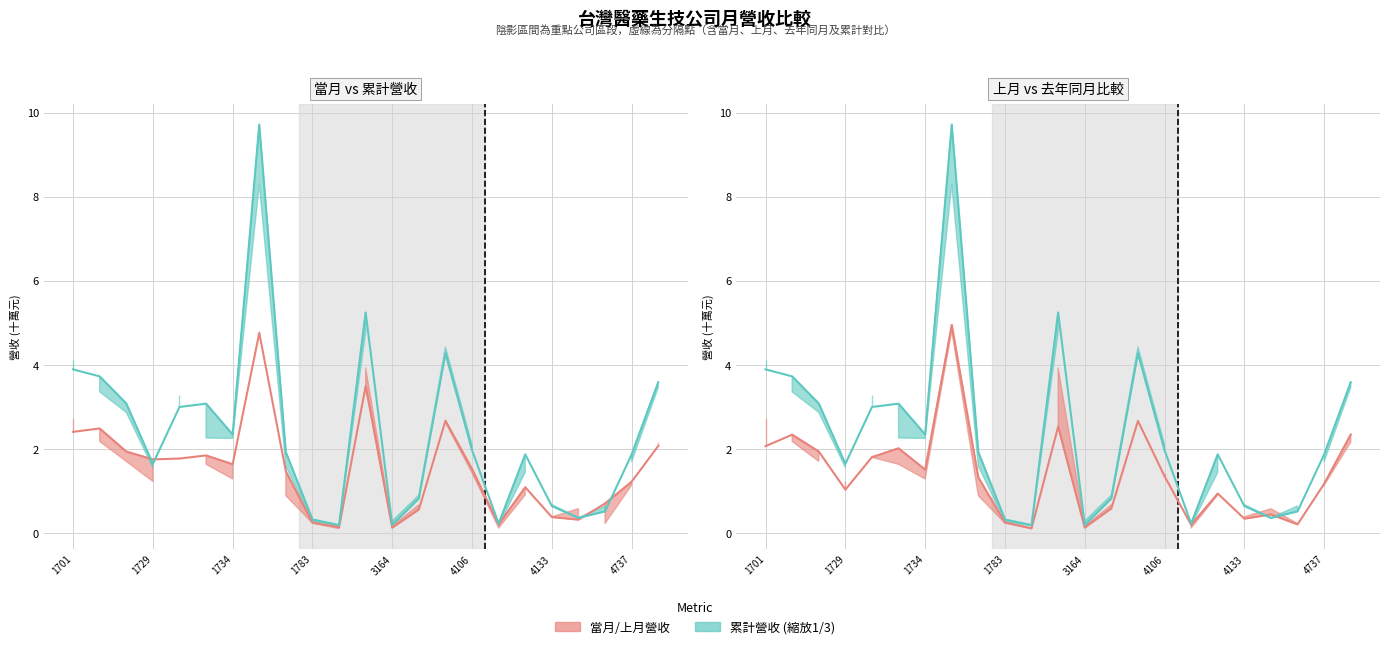

Which has a higher value, 1789 or 4108?

1789